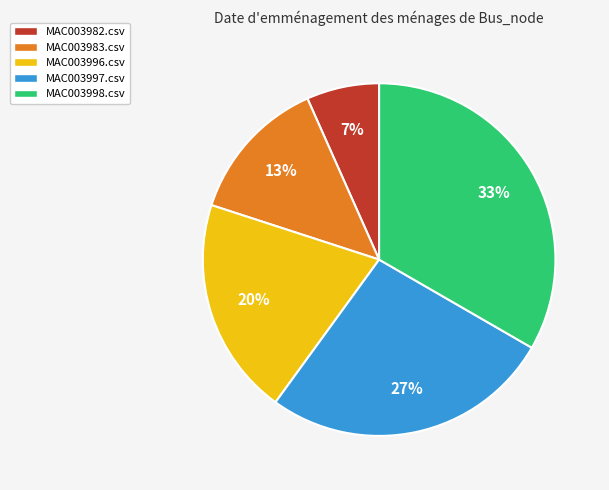

Does any single category account for the majority?

No